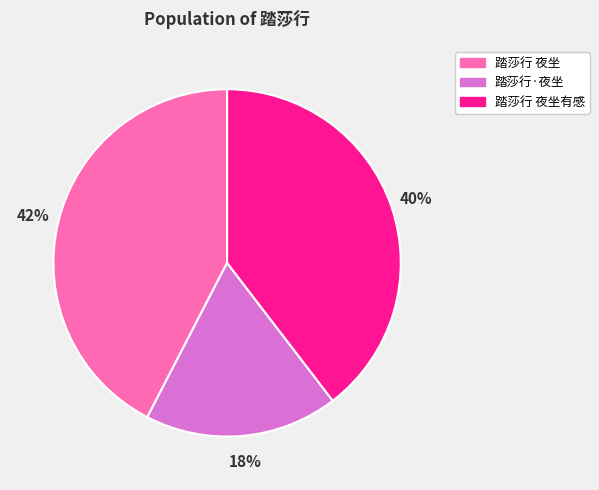

Is there any slice that represents more than half of the pie?

No